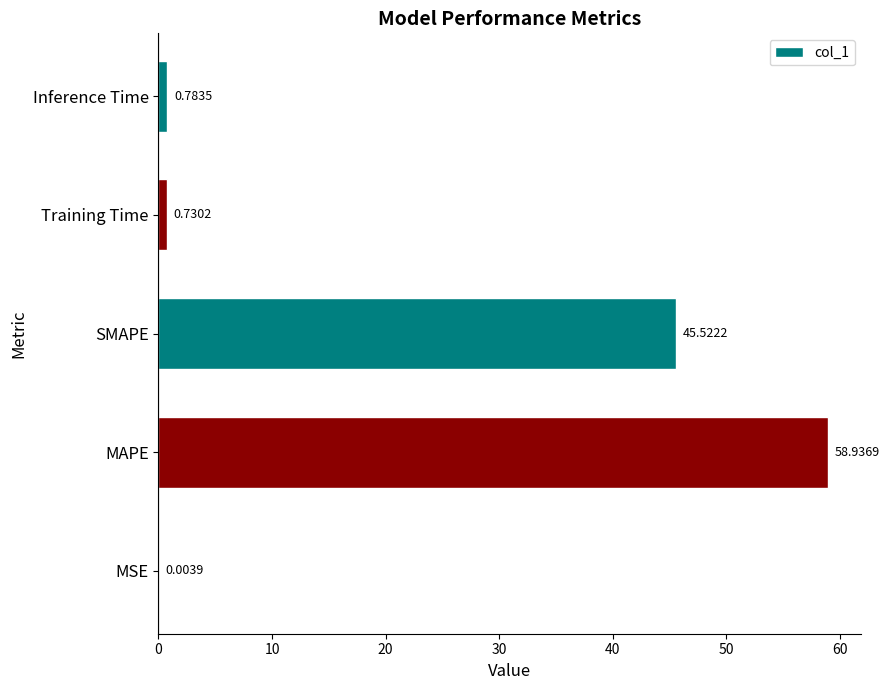

At which label is the value closest to 29?

SMAPE